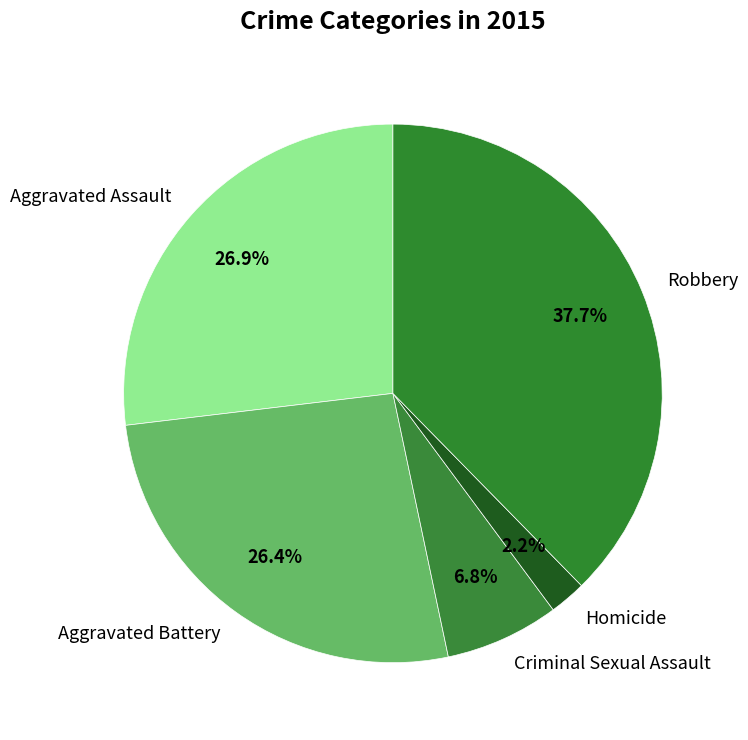

Combined, do Aggravated Assault and Criminal Sexual Assault account for over 50%?

No